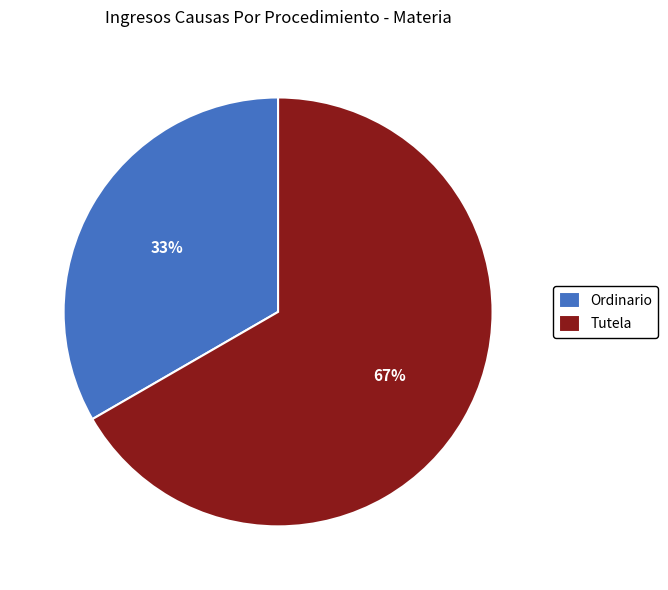

Rank the categories by value from highest to lowest.

Tutela, Ordinario